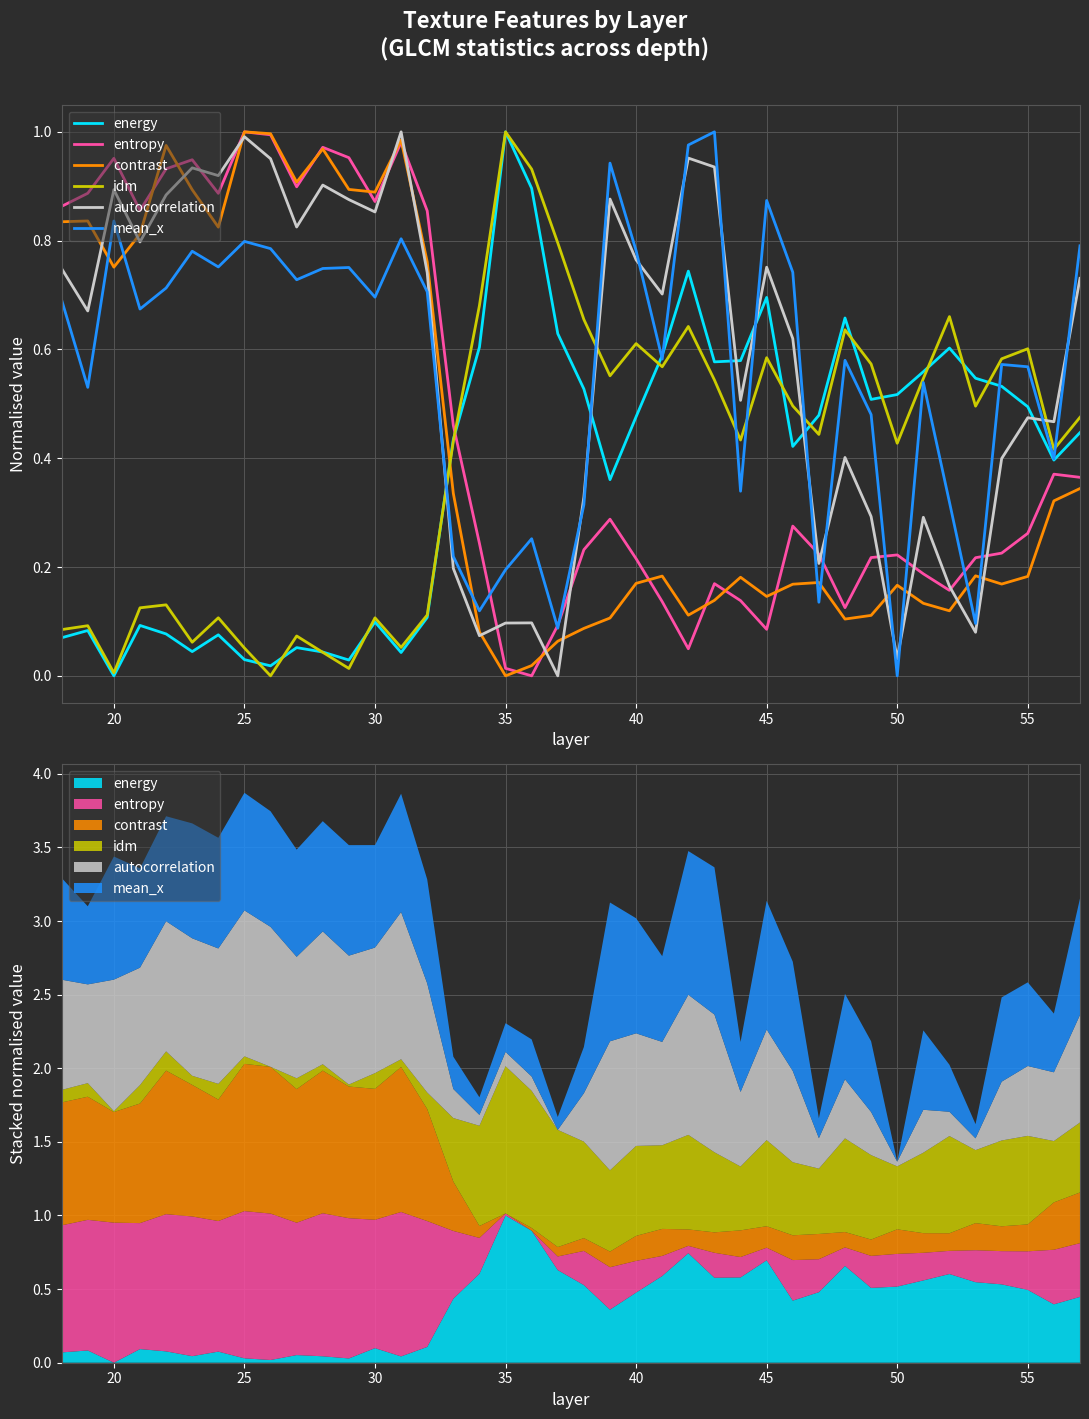

What is the value of the mean_x point at the 4th from the left?

0.7